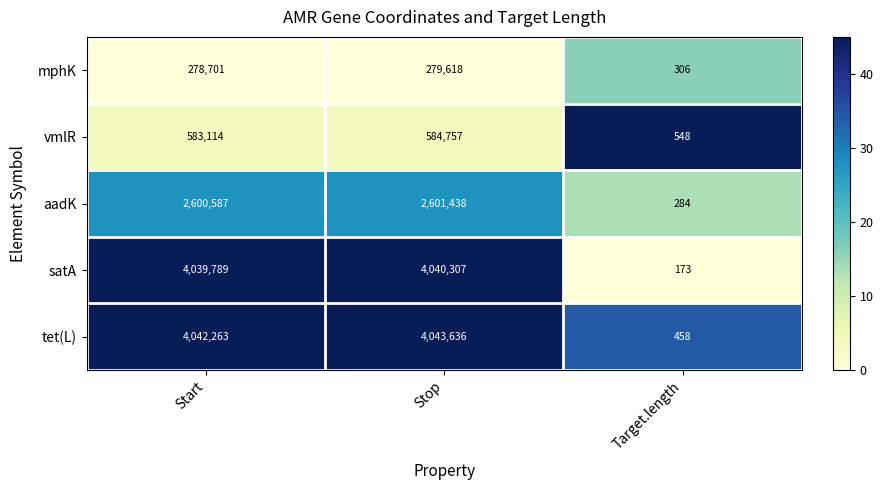

What value does the aadK series have at Stop, to the nearest 100?

2601400